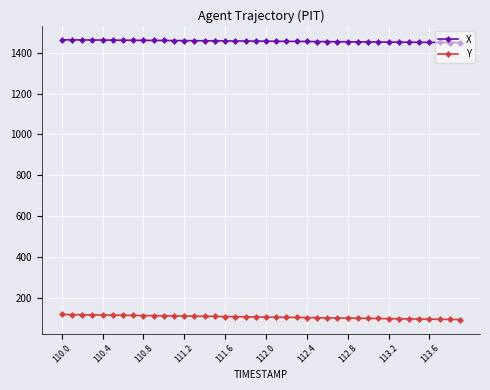

What is the average value of the Y series?

105.6